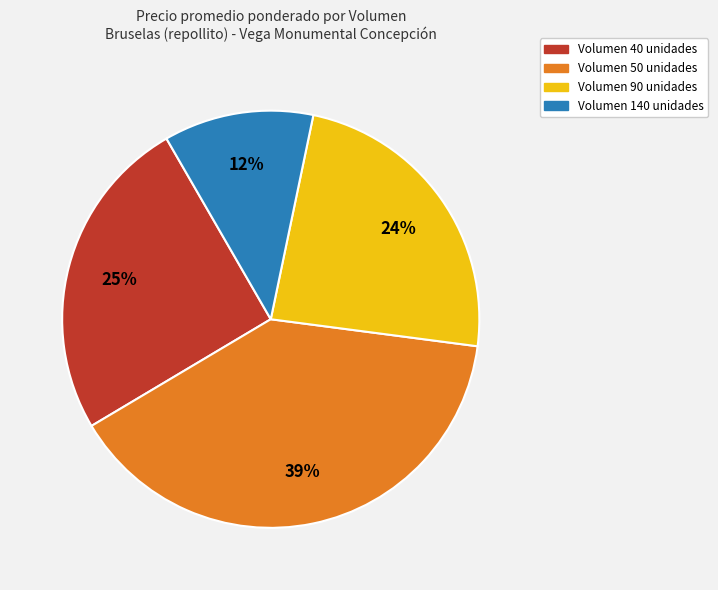

To the nearest percent, what is the average slice percentage?

25%